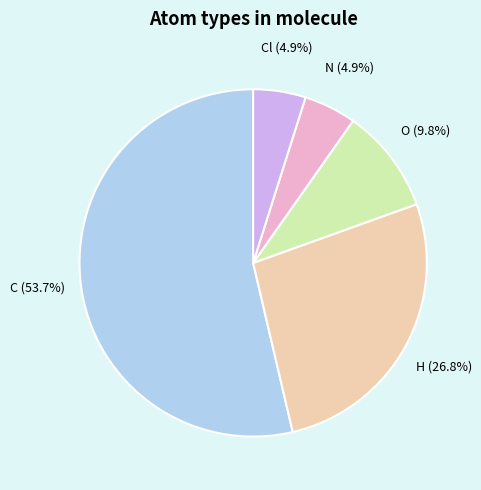

What is the largest slice in the pie chart?

C